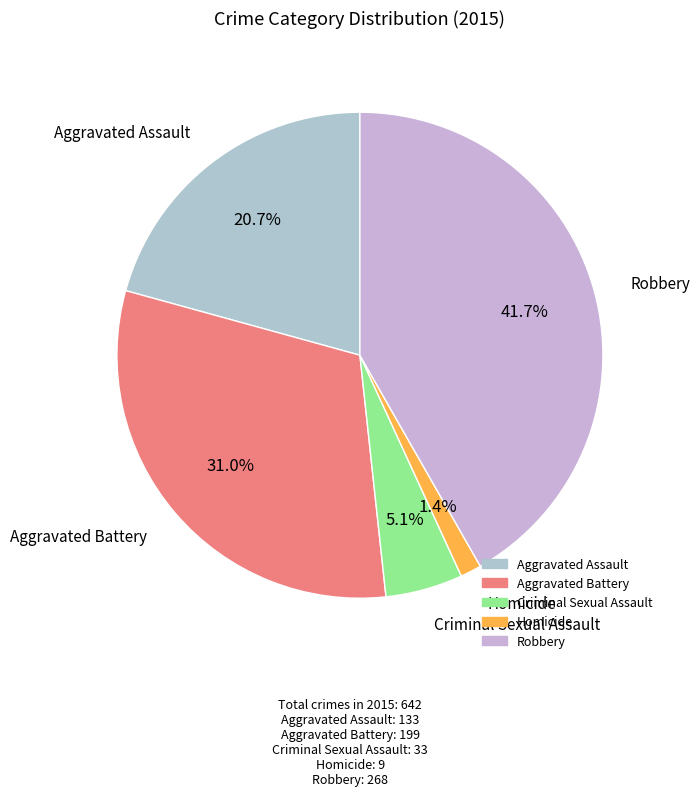

Which has a higher value, Robbery or Aggravated Battery?

Robbery